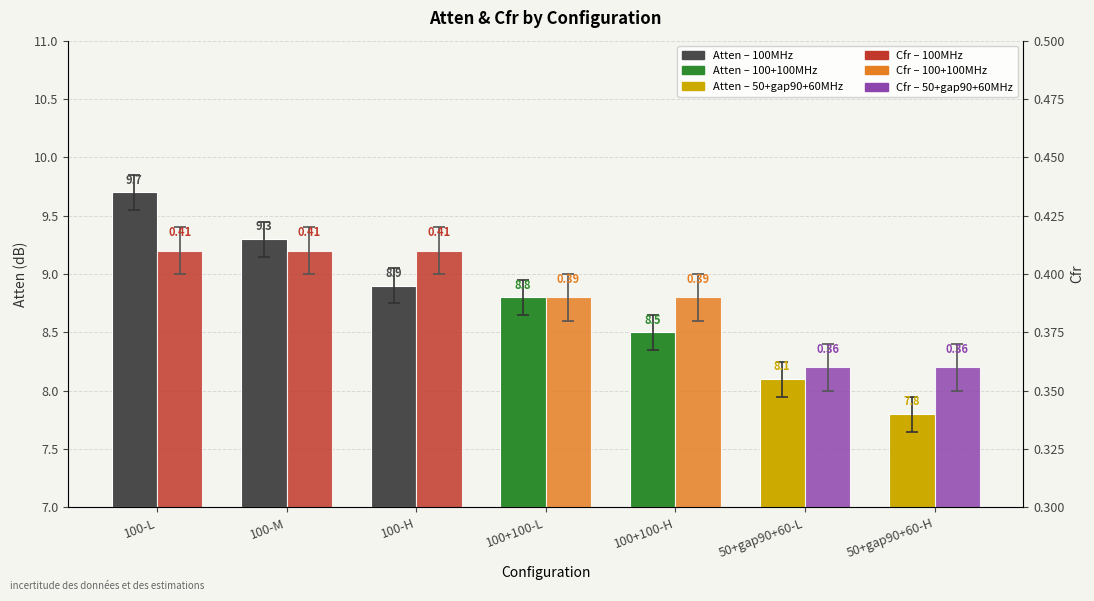

Which series has the largest total across all categories?

Atten